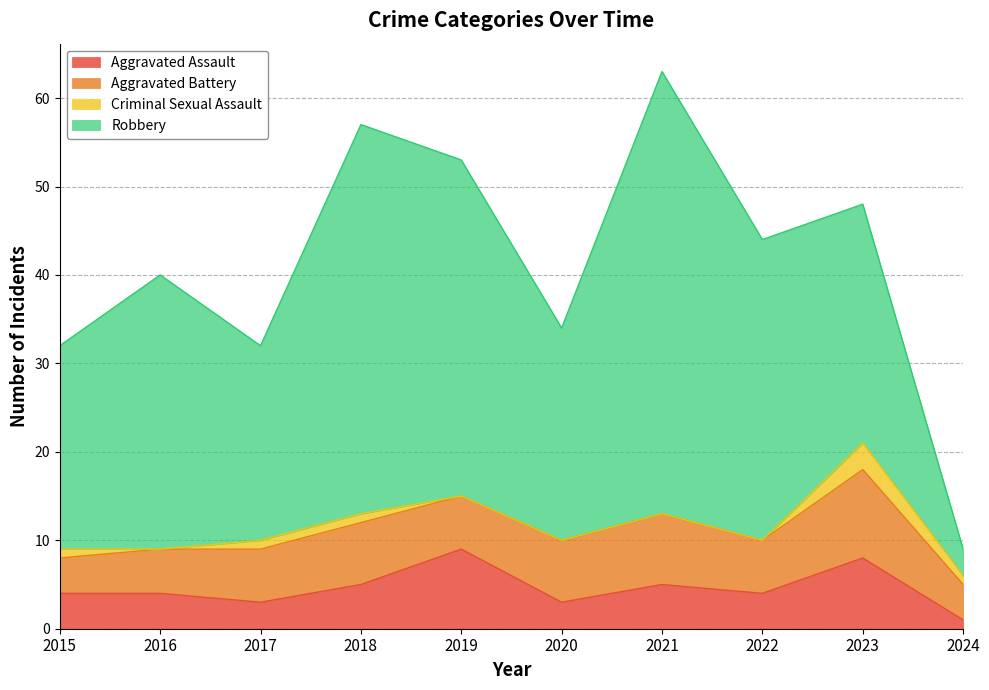

At how many categories does at least one series exceed 4?

9